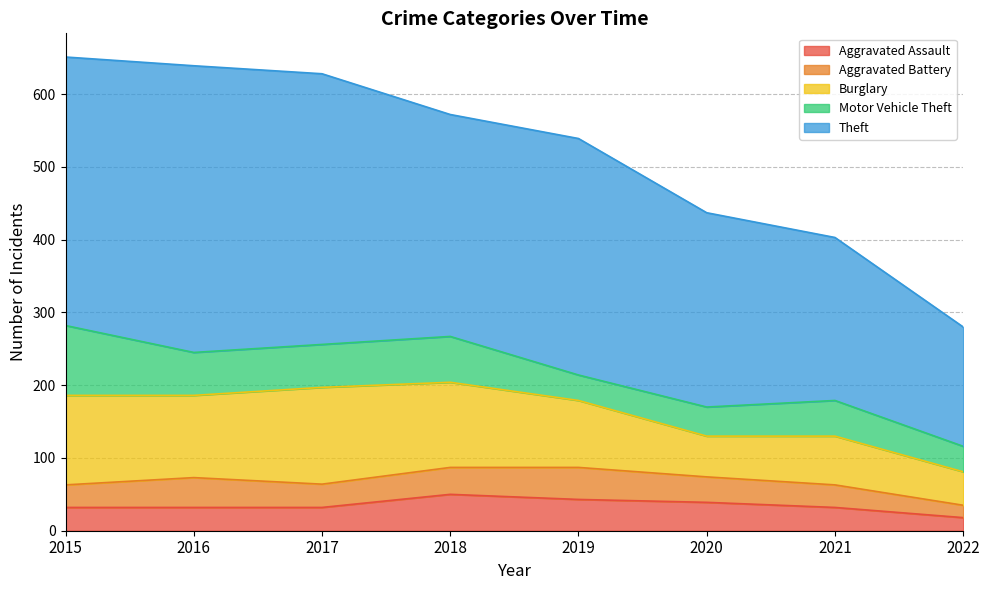

Rank the series at 2020 from highest to lowest value.

Theft, Burglary, Motor Vehicle Theft, Aggravated Assault, Aggravated Battery